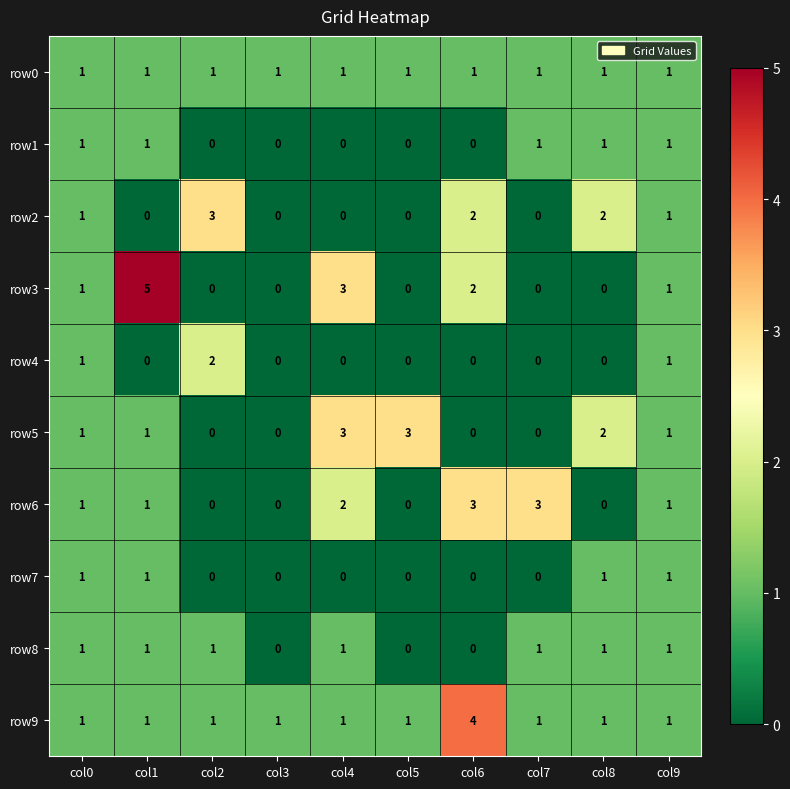

What is the spread (max minus min) of values at col4?

3